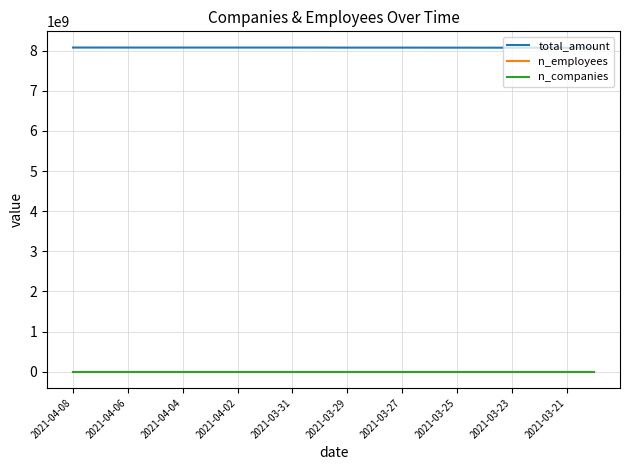

True or false: n_employees and n_companies cross at least once.

False